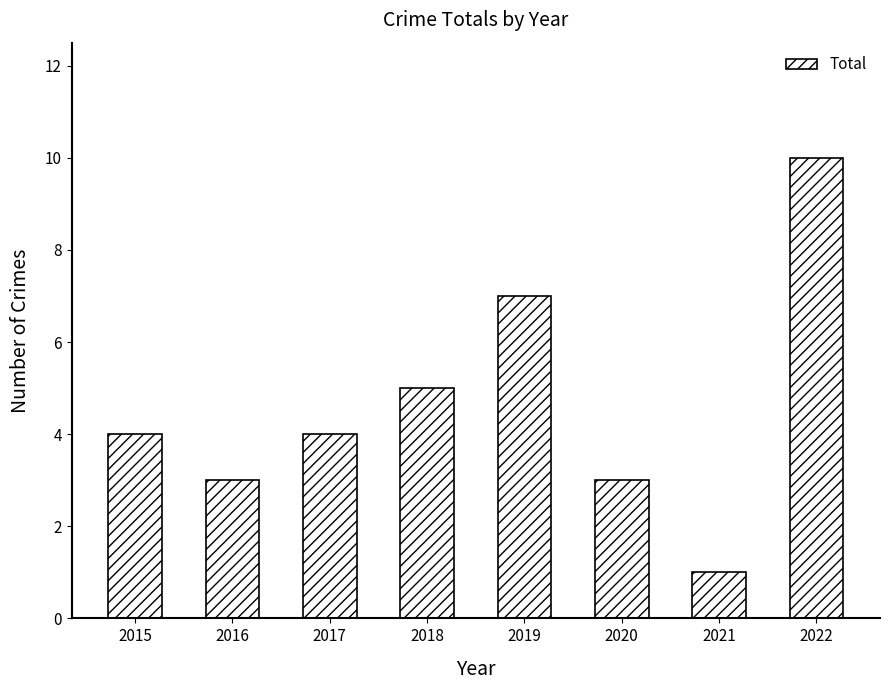

Reading right to left, extract all data points from this chart.

2022=10	2021=1	2020=3	2019=7	2018=5	2017=4	2016=3	2015=4